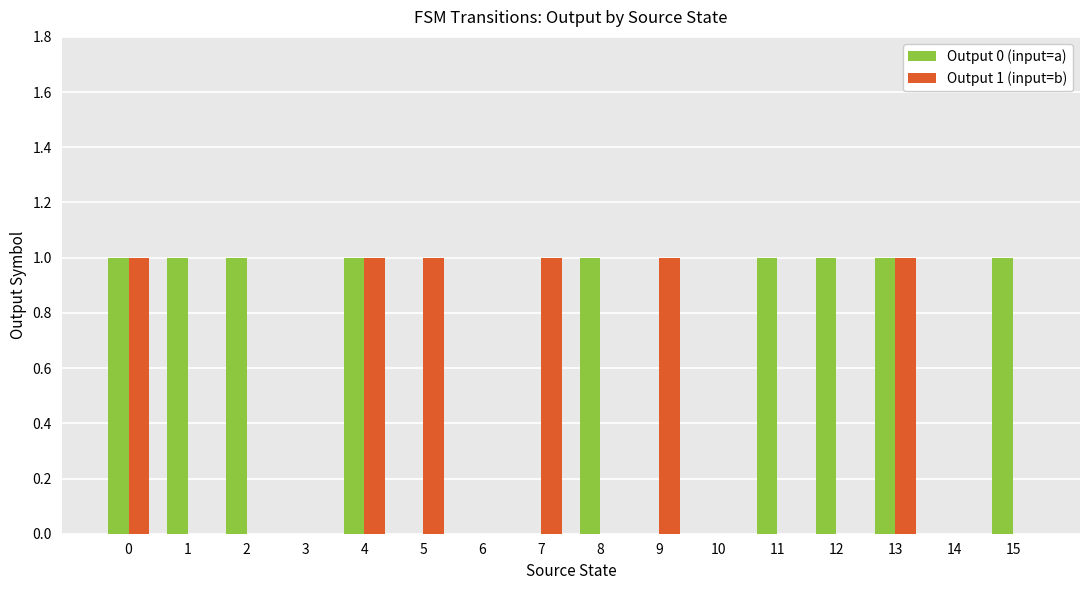

How many series are shown in this chart?

2